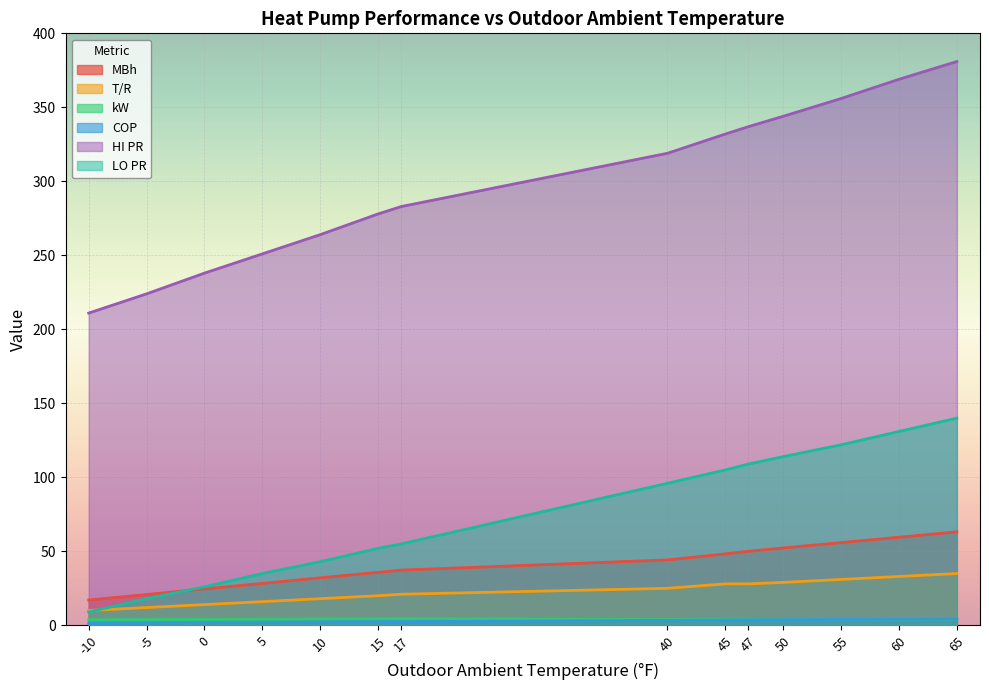

Is it true that MBh equals 55.9 at 55?

True